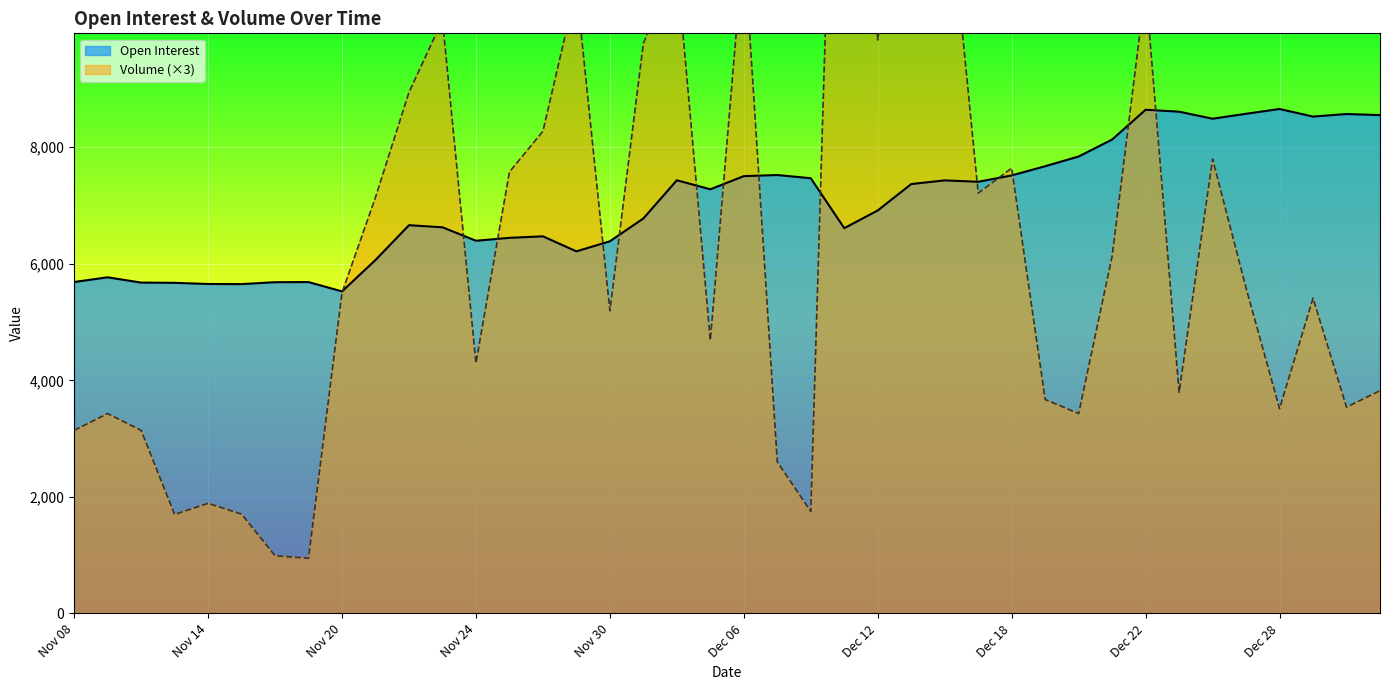

How many data points in Open Interest are above 7278?

19